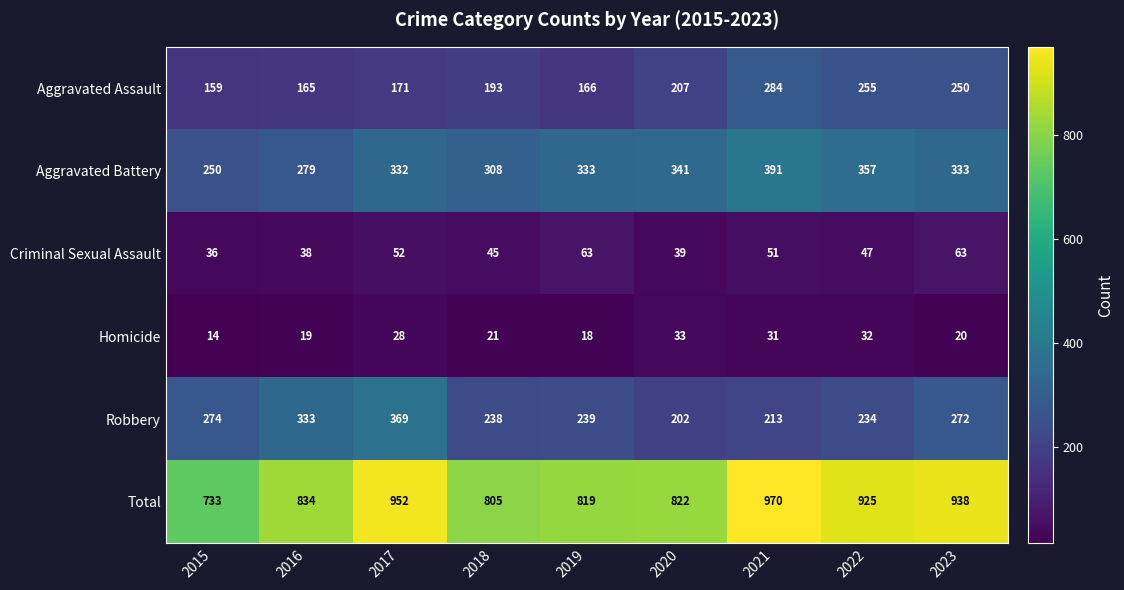

Which series changed the most between 2018 and 2020?

Robbery